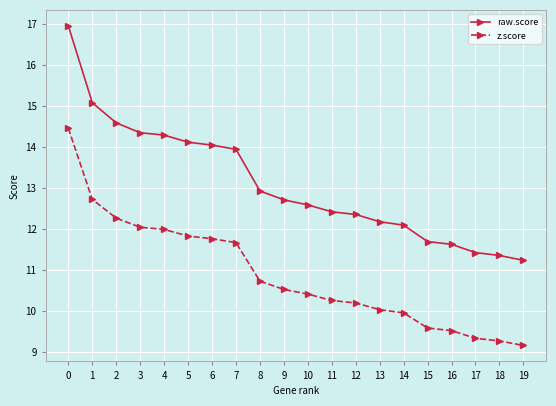

How many values in the raw.score series are below 12?

5